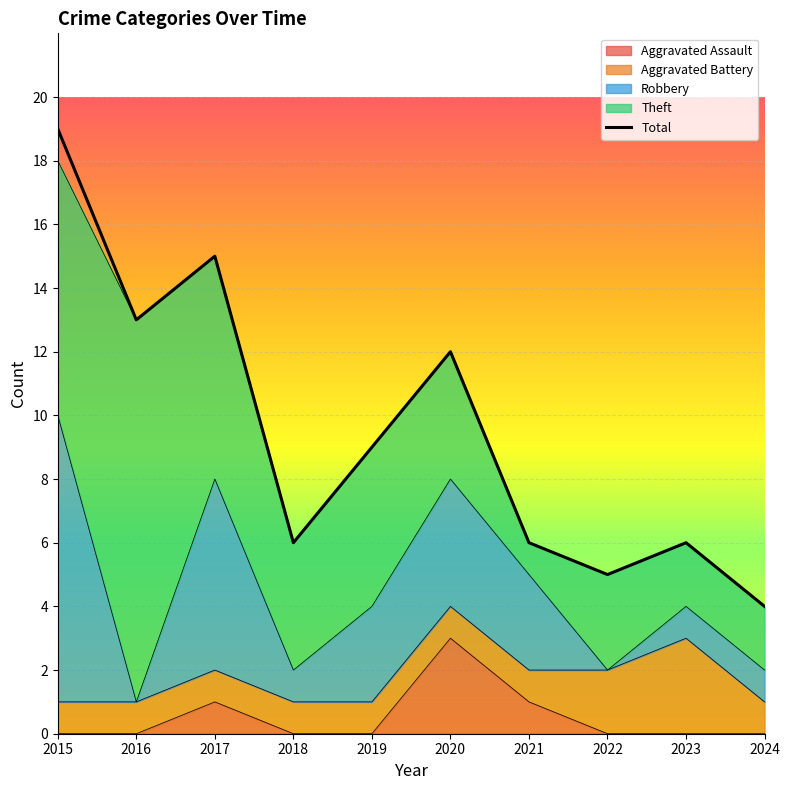

List the labels in order of value, smallest first.

2024, 2022, 2018, 2021, 2023, 2019, 2020, 2016, 2017, 2015